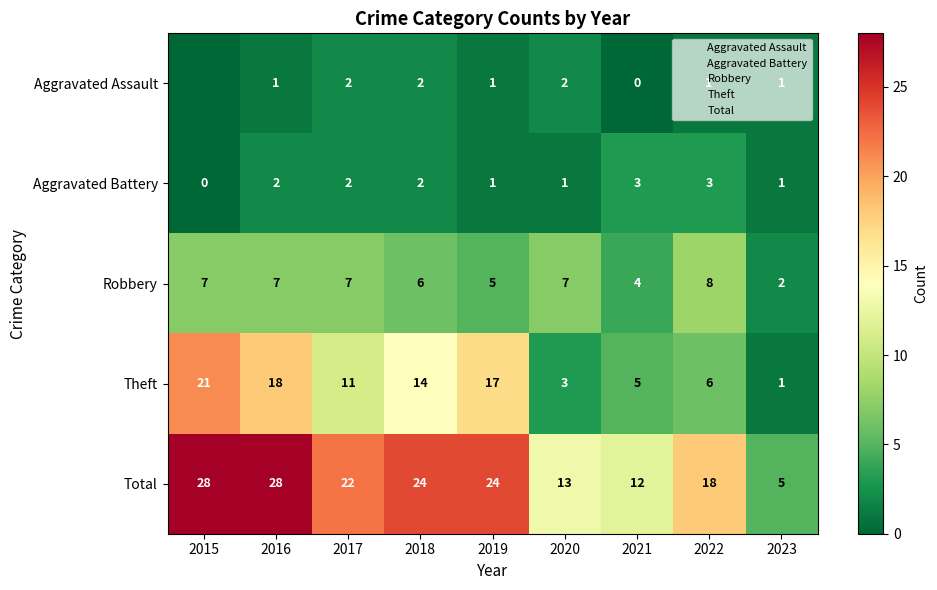

True or false: Robbery has a value of 3 at 2023.

False